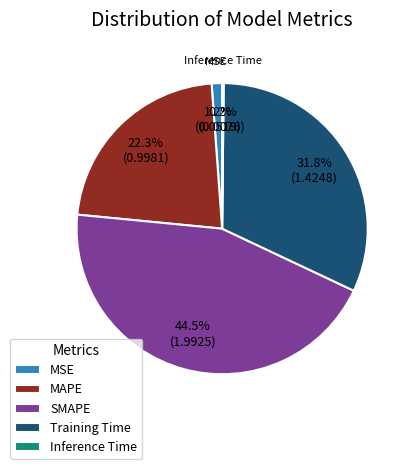

To the nearest percent, what portion does Training Time represent?

32%